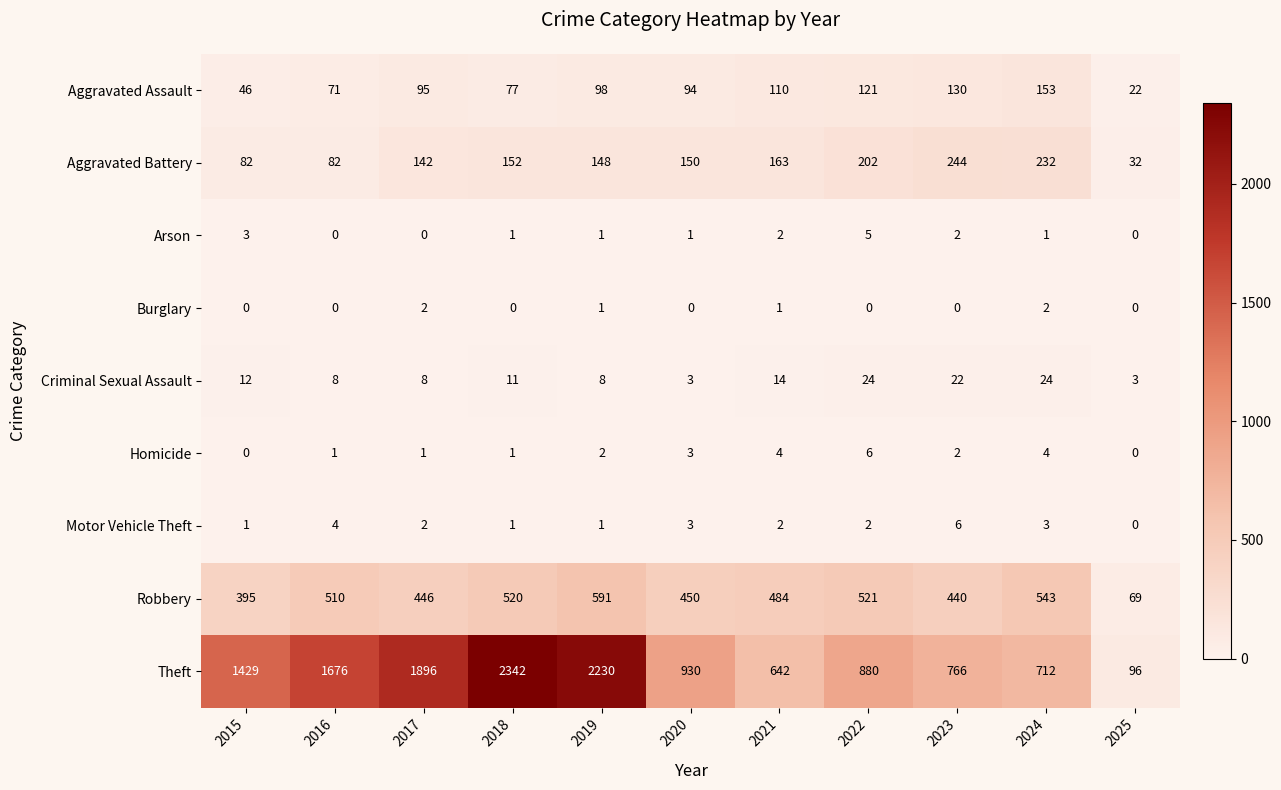

What is the difference between the Aggravated Battery values at 2023 and 2019?

96